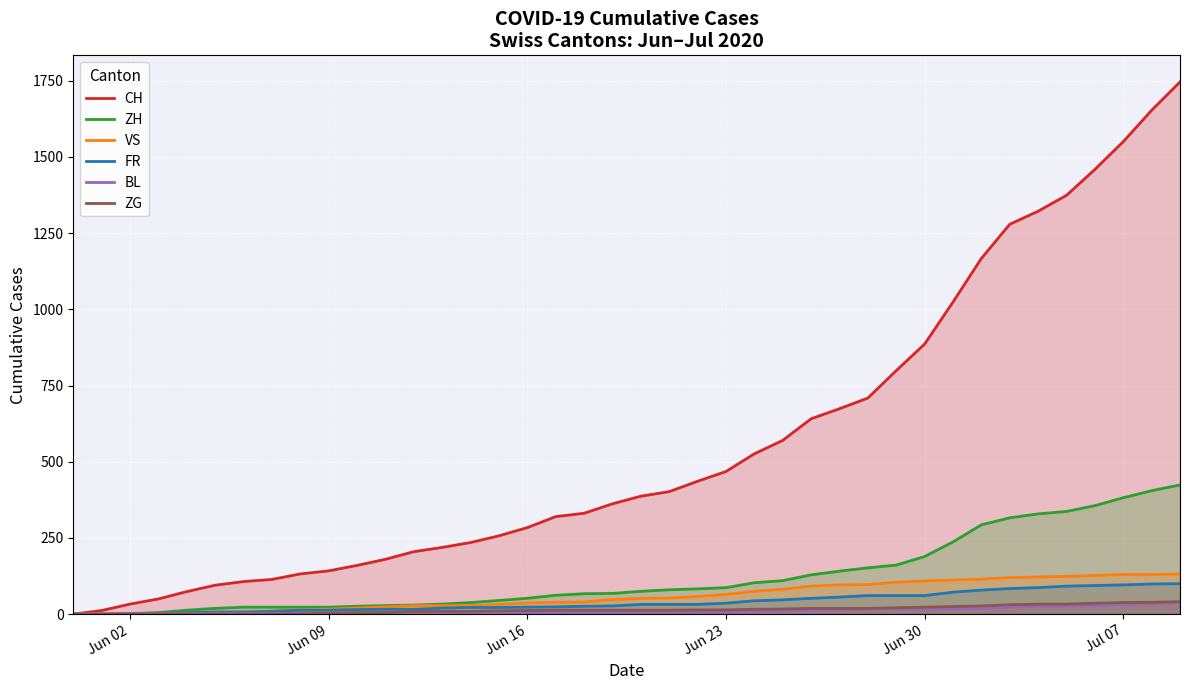

True or false: ZH and VS intersect in this chart.

False